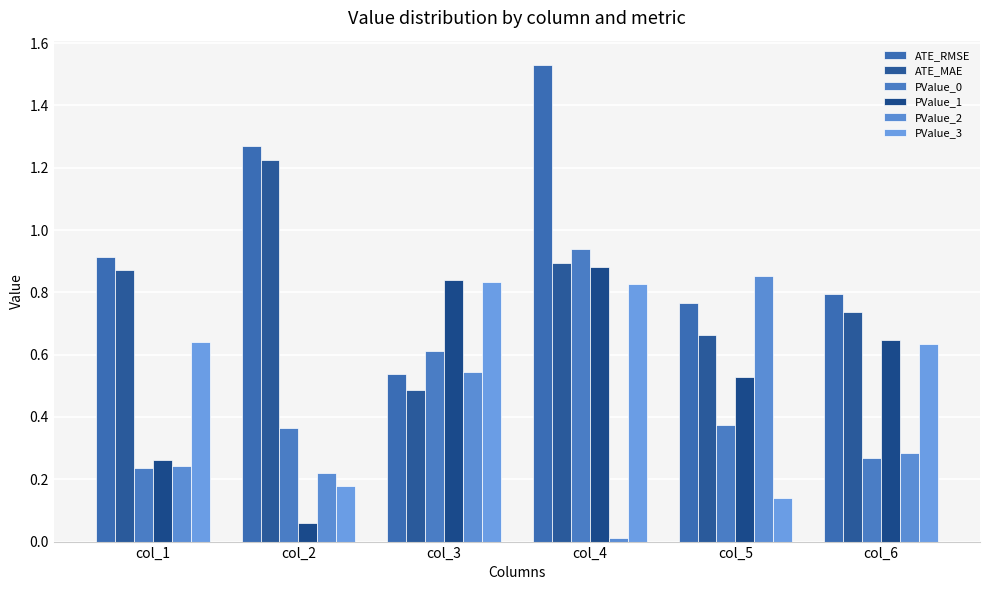

How many groups of bars are there?

6